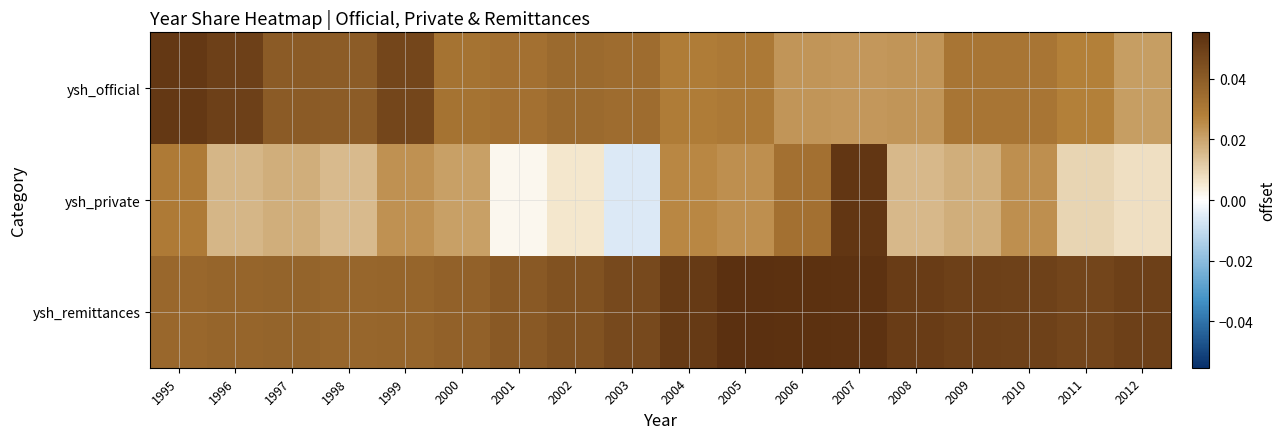

Which series changed the most between 2007 and 2010?

ysh_private